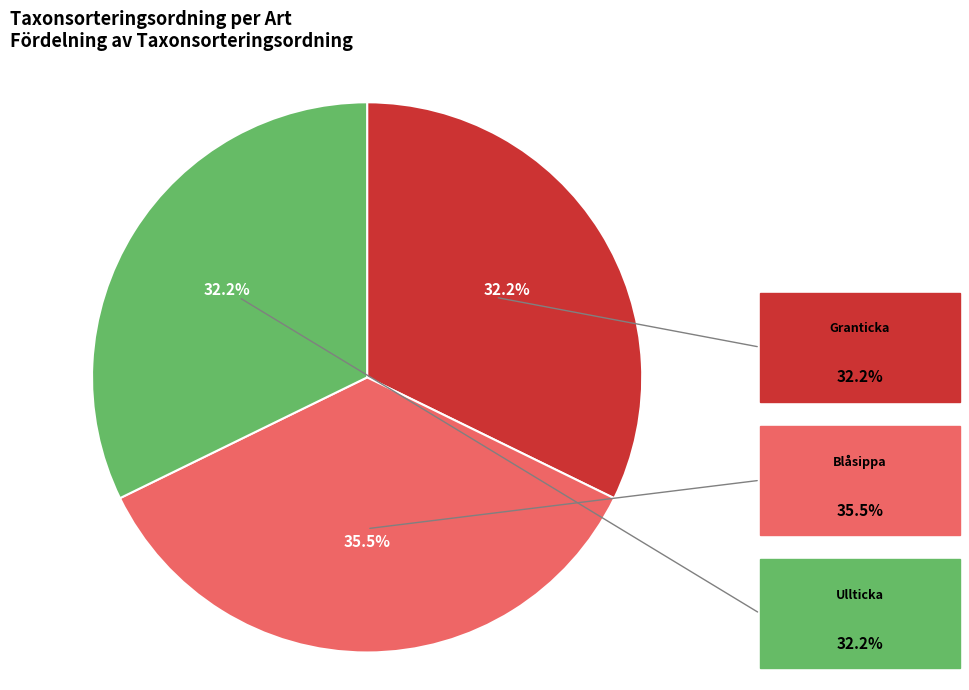

To the nearest percent, what is the difference between the largest and smallest slice percentages?

3%